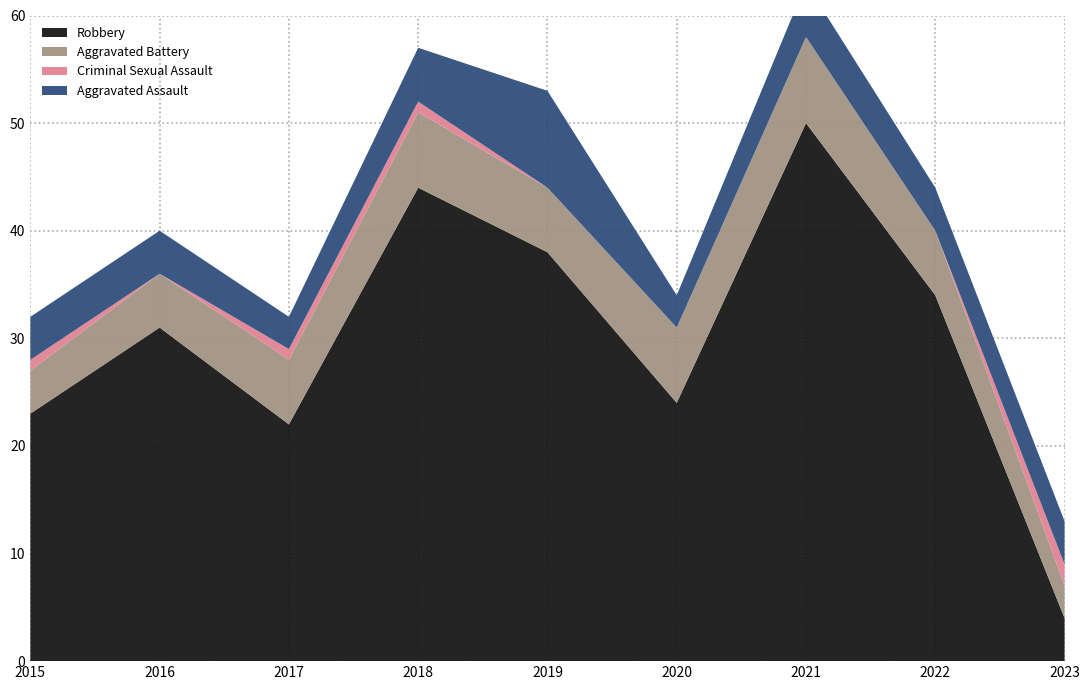

Reading left to right, extract all data points from this chart.

Aggravated Assault: 4	4	3	5	9	3	5	4	4
Aggravated Battery: 4	5	6	7	6	7	8	6	3
Criminal Sexual Assault: 1	0	1	1	0	0	0	0	2
Robbery: 23	31	22	44	38	24	50	34	4